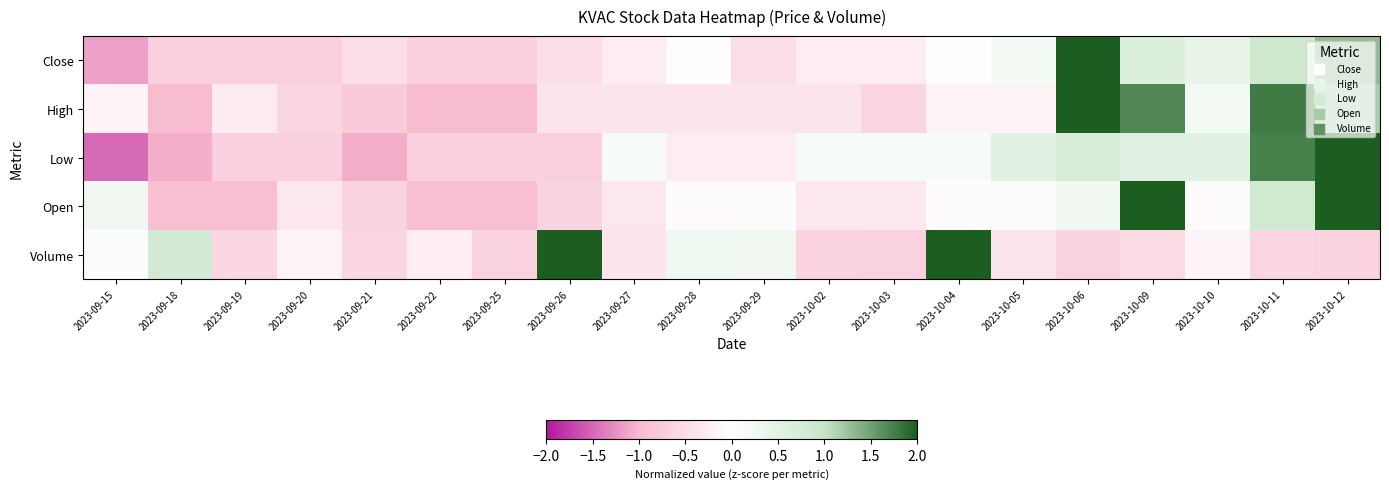

At which category is the sum across all series the highest?

2023-10-12